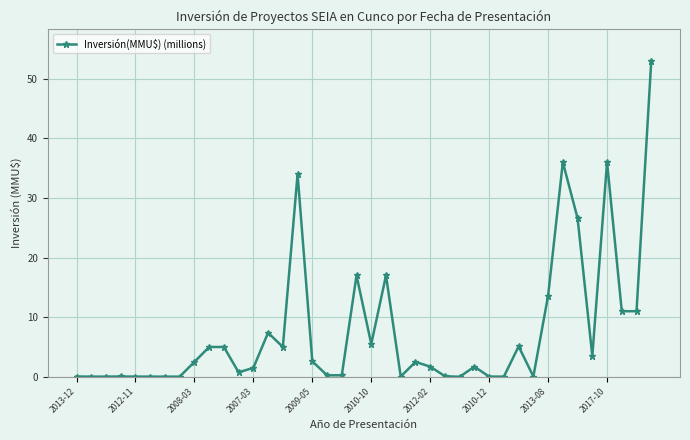

What is the greatest value displayed?

53.0